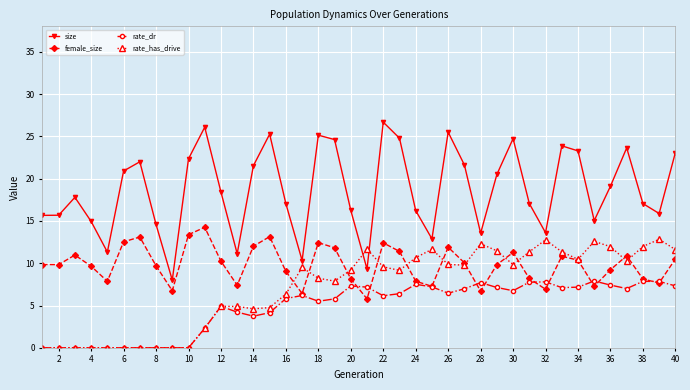

What is the value of the female_size point at the 23rd from the left?

11.4